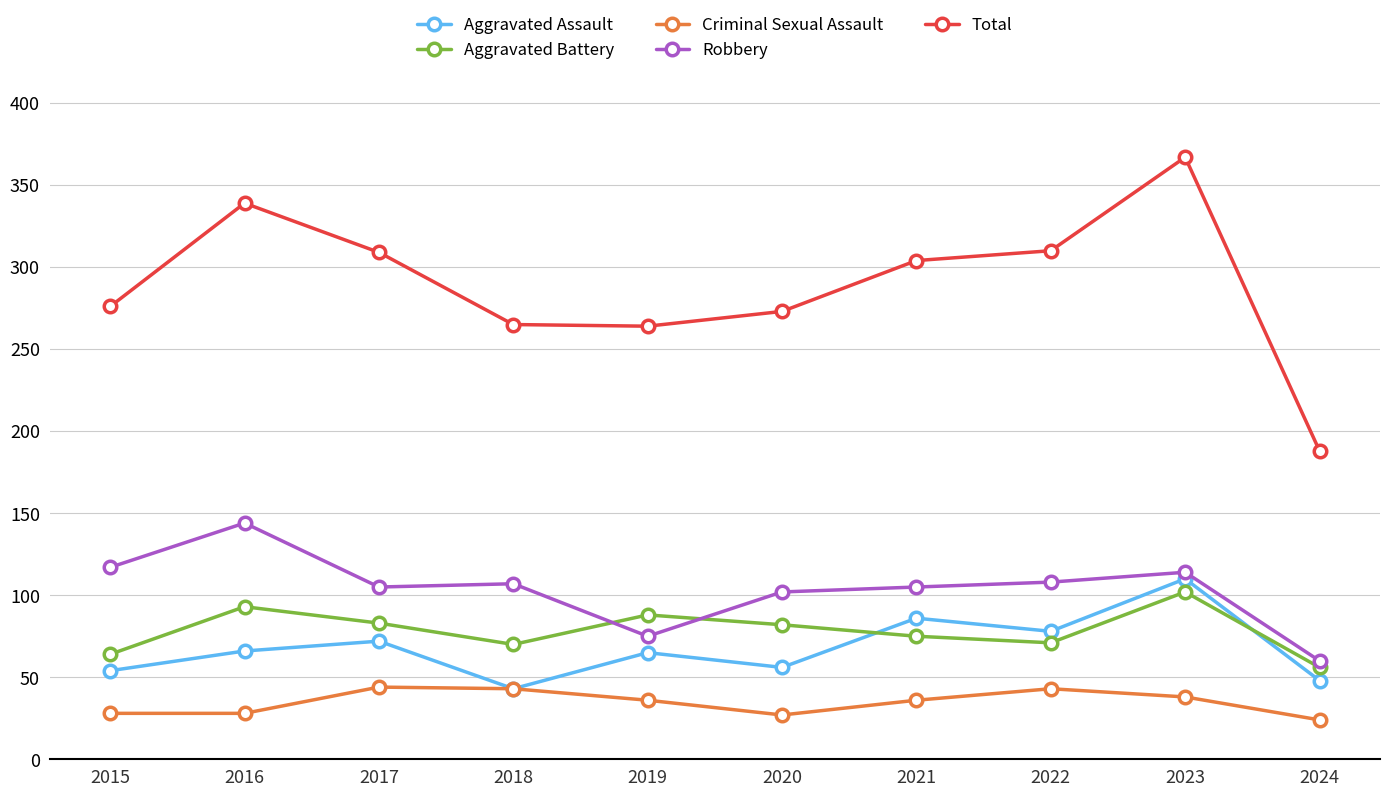

List the series in order of their peak value, highest first.

Total, Robbery, Aggravated Assault, Aggravated Battery, Criminal Sexual Assault